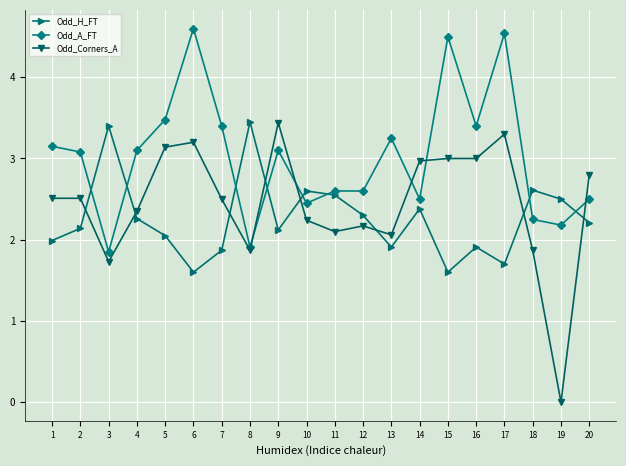

The value of Odd_Corners_A at 19 is 0.0. True or false?

True